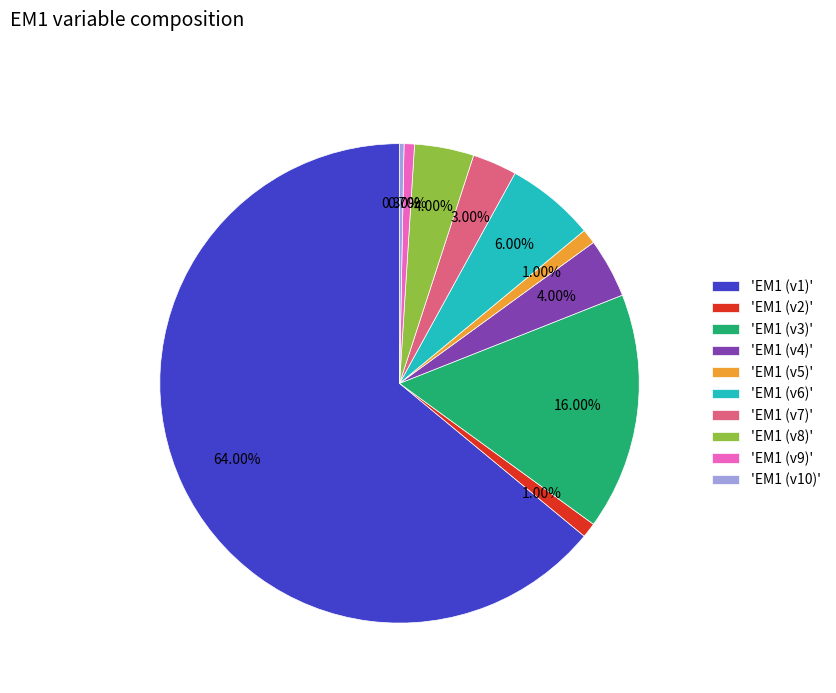

How many segments does this pie chart have?

10